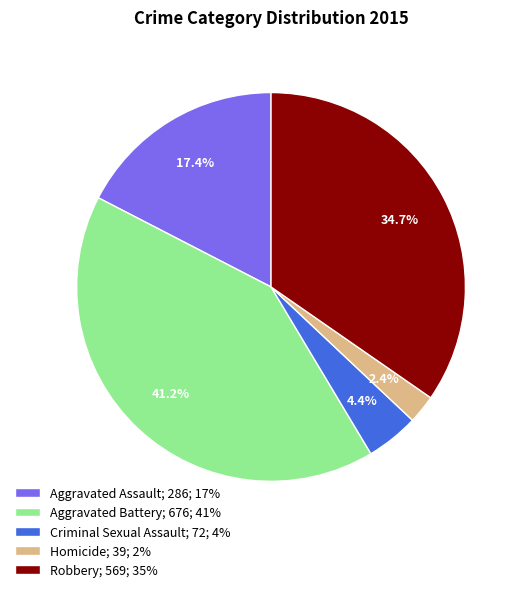

How many slices are in this pie chart?

5